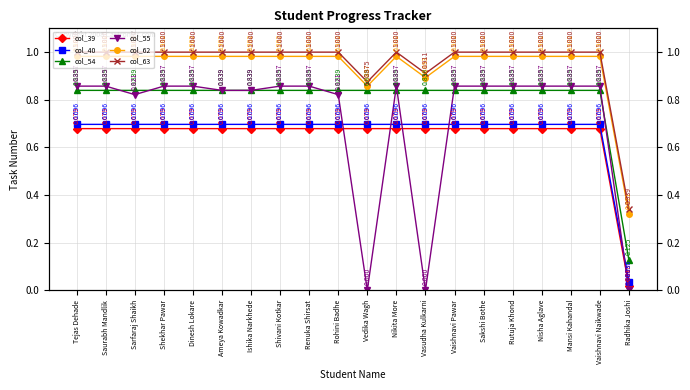

True or false: col_54 and col_63 intersect in this chart.

False